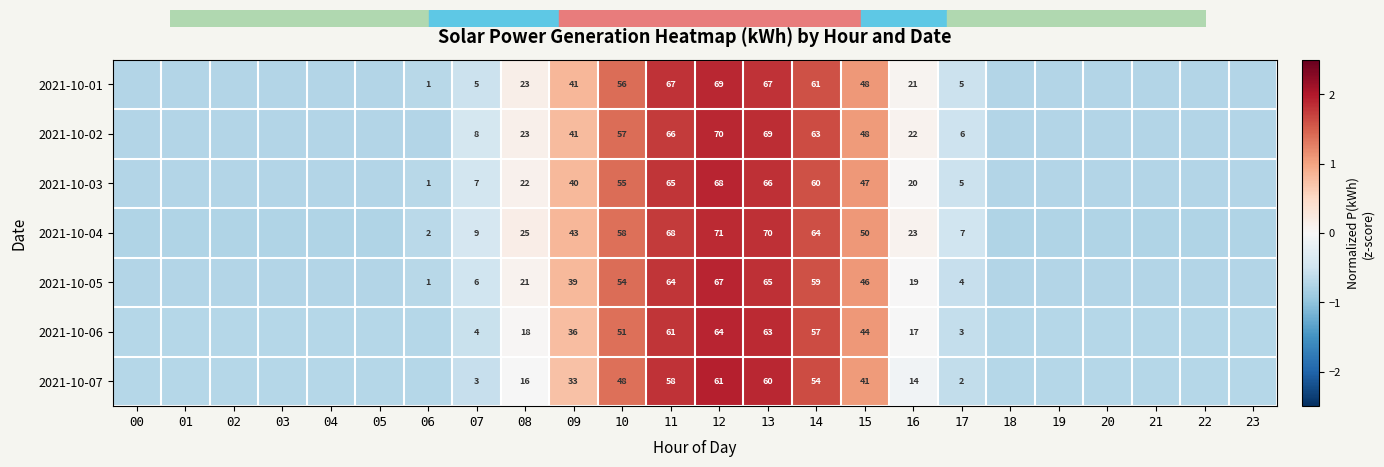

Is the value of 2021-10-02 at 15 greater than the value of 2021-10-05 at 12?

No